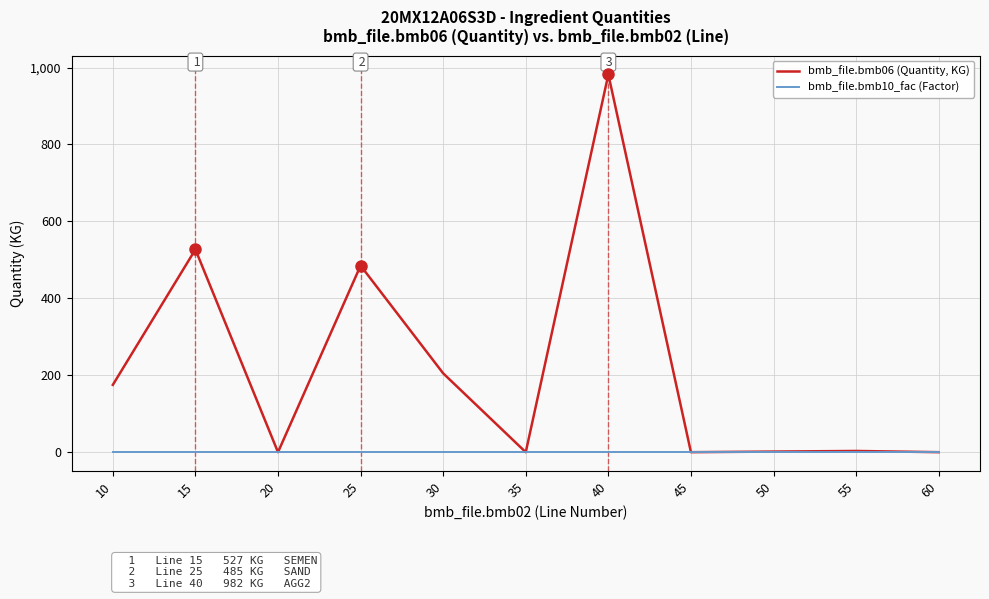

Which series has the widest spread of values?

bmb_file.bmb06 (Quantity, KG)